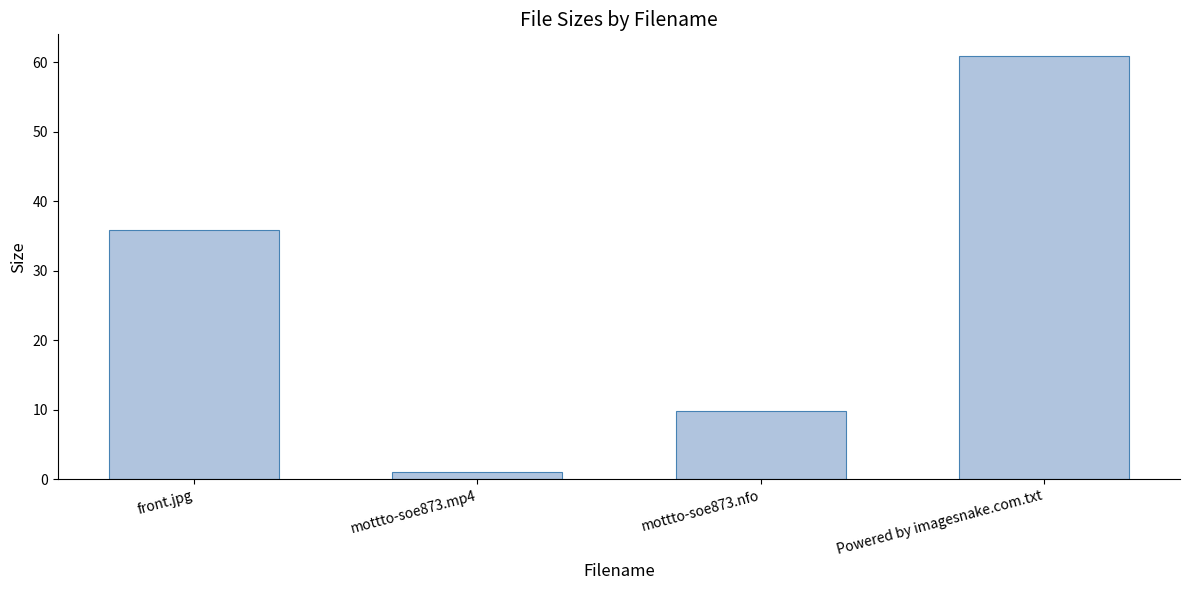

What is the label of the 2nd bar from the left?

mottto-soe873.mp4